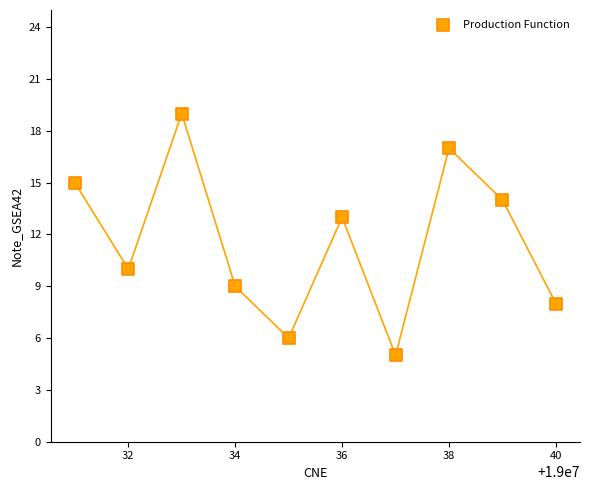

What is the average Y value?

12